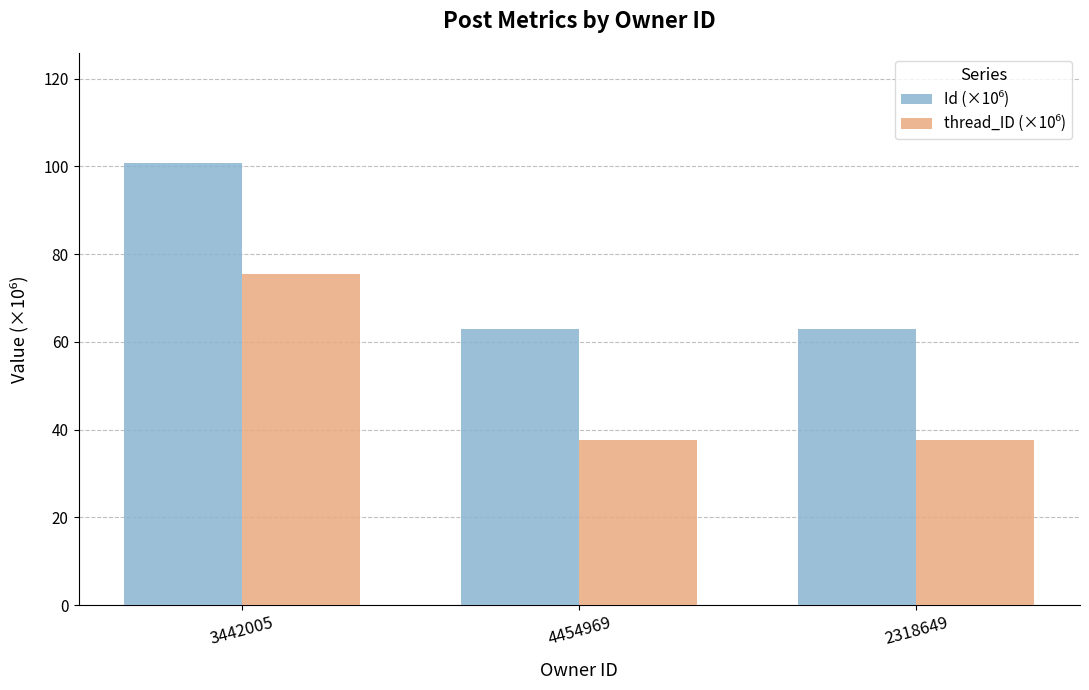

What is the label of the 1st bar from the left?

3442005